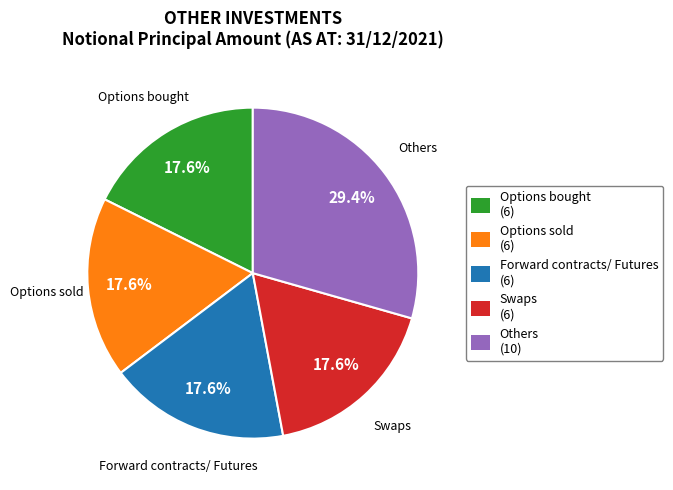

How many slices are in this pie chart?

5